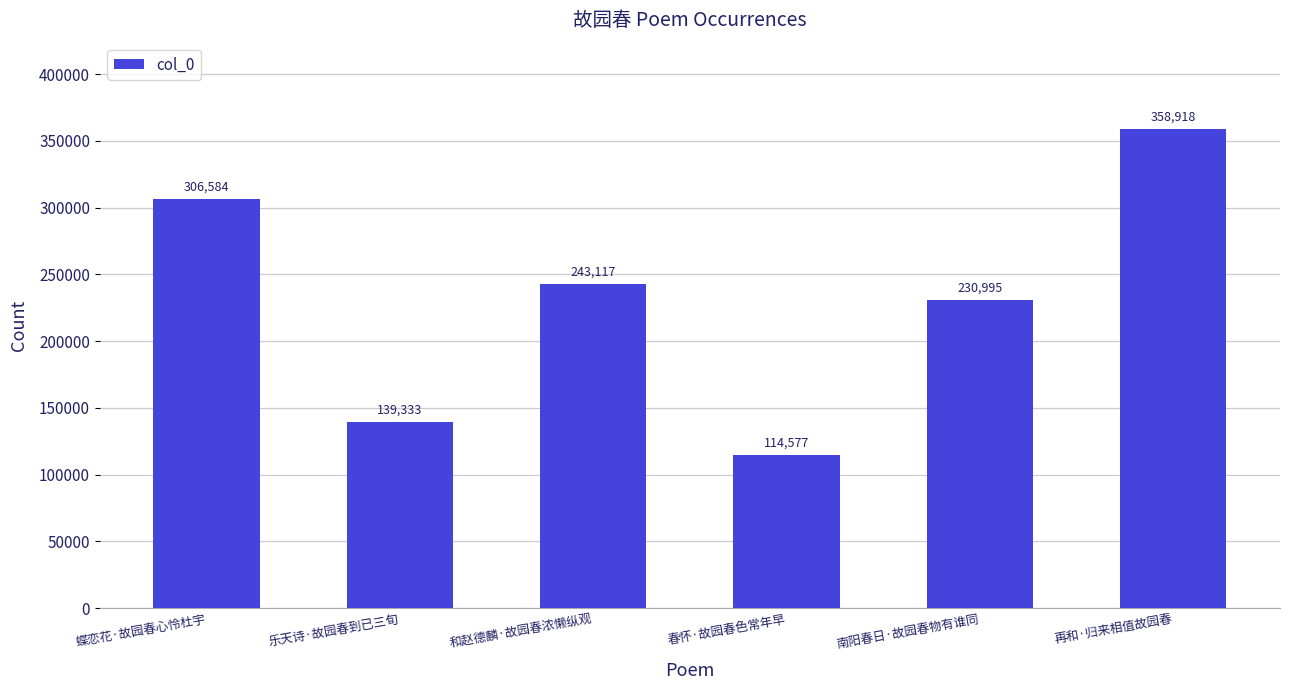

What is the sum of the values at 和赵德麟·故园春浓懒纵观 and 再和·归来相值故园春?

602035